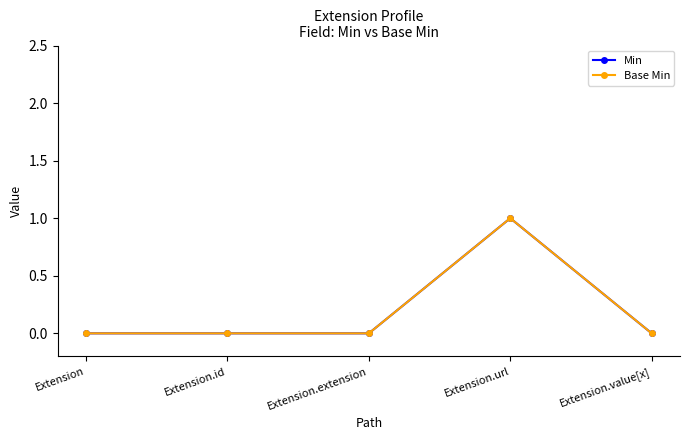

Rank the series by their maximum value, from lowest to highest.

Min, Base Min